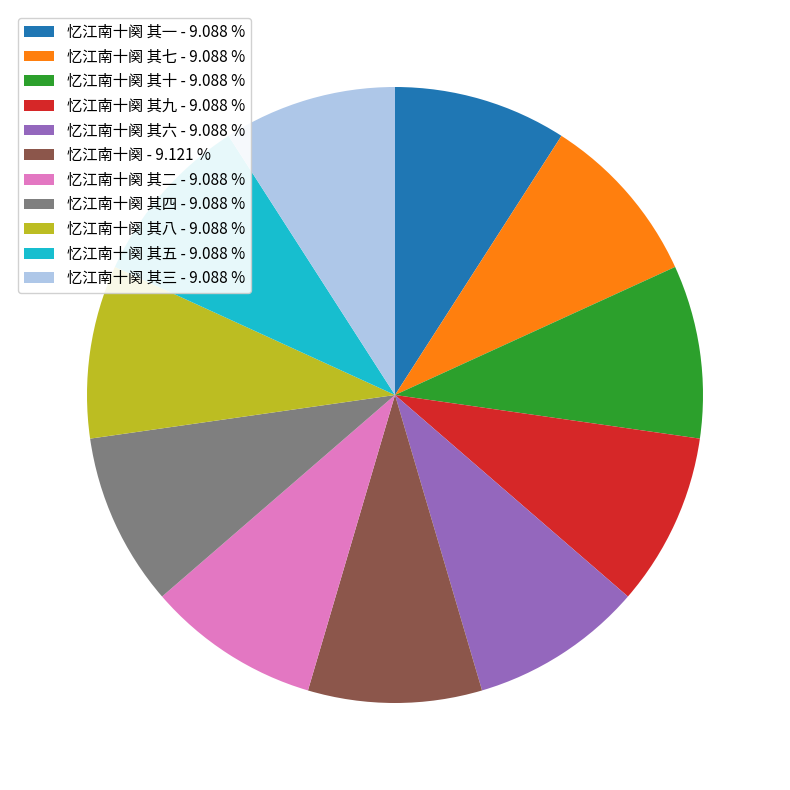

Is there any slice that represents more than half of the pie?

No